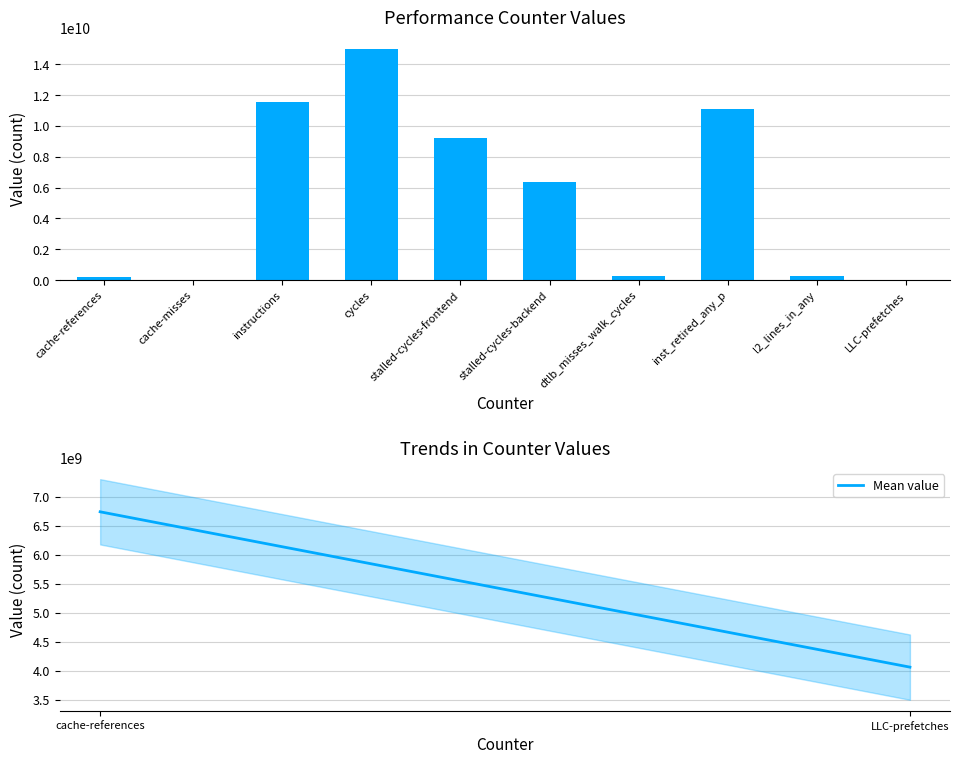

Reading left to right, extract all data points from this chart.

value: cache-references=184577312.0	cache-misses=13130248.0	instructions=11556973560.0	cycles=14990839360.0	stalled-cycles-frontend=9232262551.0	stalled-cycles-backend=6362126534.0	dtlb_misses_walk_cycles=276982070.0	inst_retired_any_p=11126788234.0	l2_lines_in_any=236924938.0	LLC-prefetches=20682798.0
Mean value: cache-references=6738432096.3	cache-misses=6441031355.0	instructions=6143630613.7	cycles=5846229872.4	stalled-cycles-frontend=5548829131.1	stalled-cycles-backend=5251428389.9	dtlb_misses_walk_cycles=4954027648.6	inst_retired_any_p=4656626907.3	l2_lines_in_any=4359226166.0	LLC-prefetches=4061825424.7